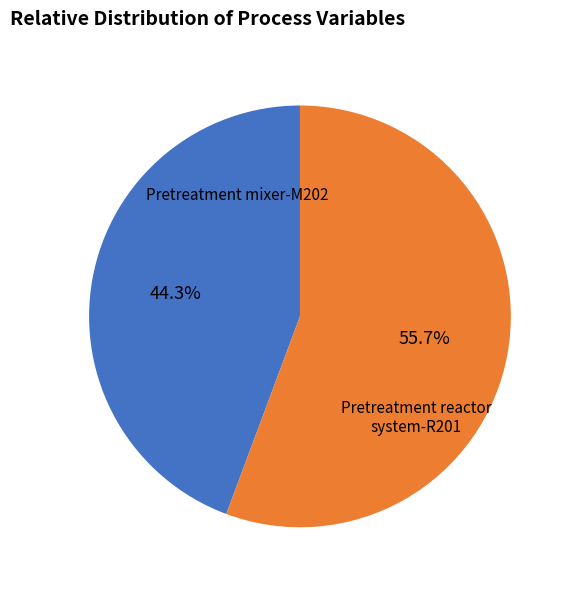

Is there a majority slice in this chart?

Yes